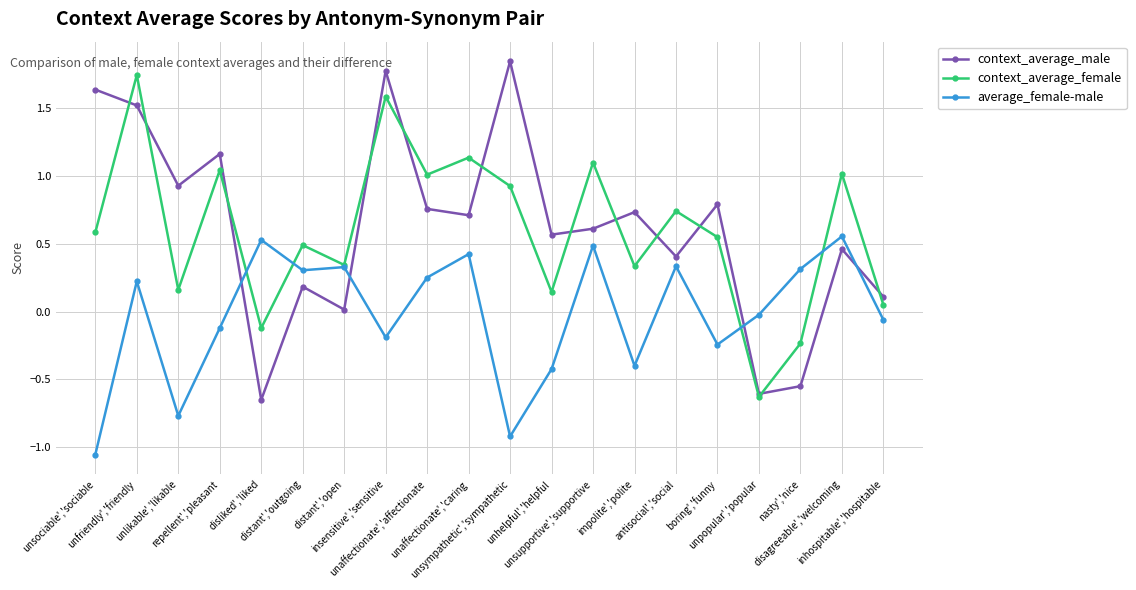

Where does the context_average_female series first go above 0?

unsociable','sociable